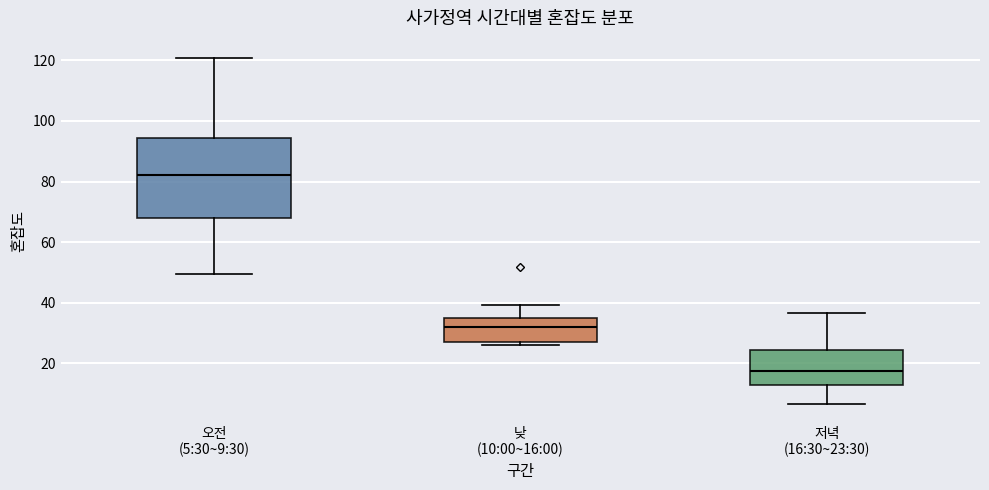

Which box's median line is the lowest?

저녁 (16:30~23:30)